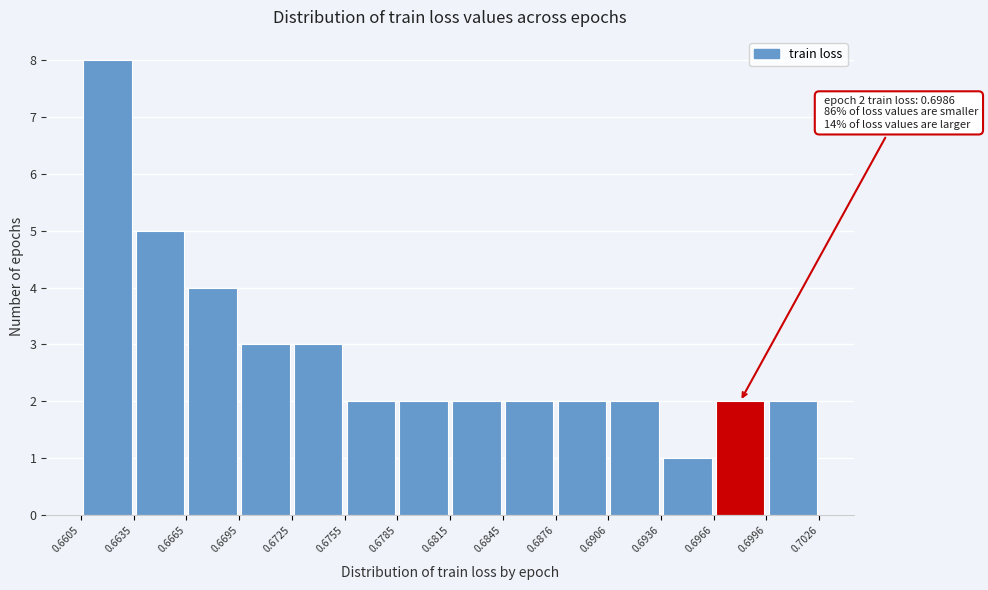

Over which range of the x-axis is the bar tallest?

0.6605 to 0.6635